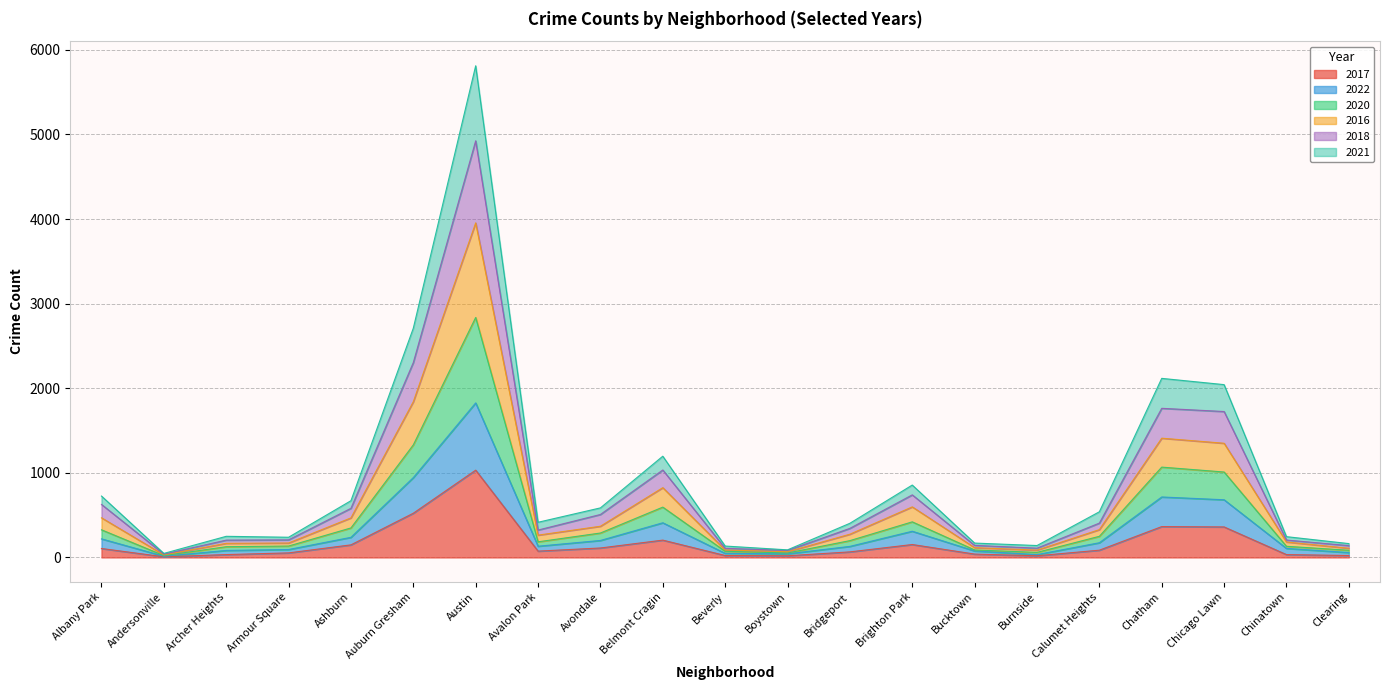

The value of 2022 at Armour Square is 128. True or false?

False